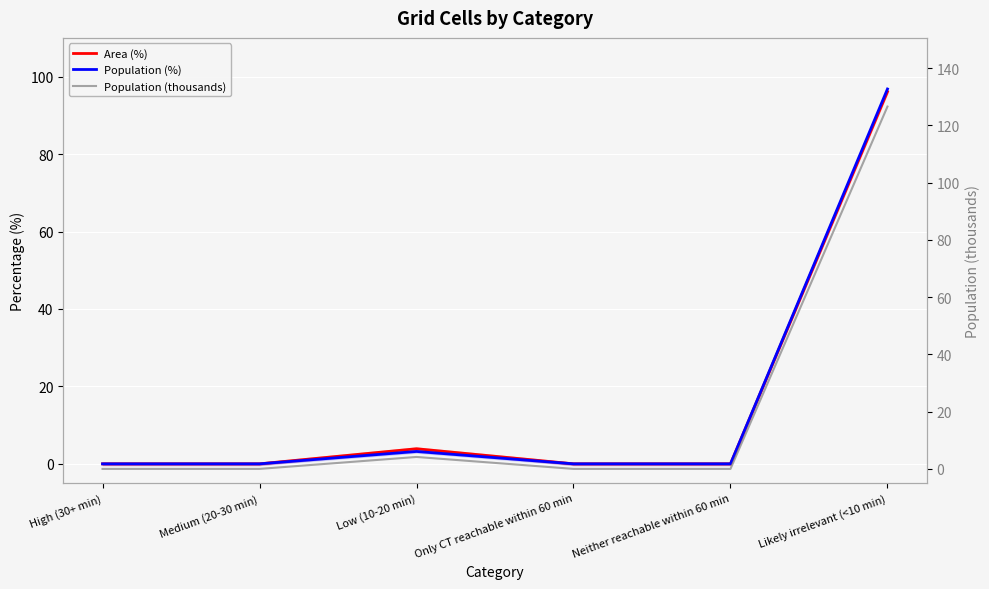

True or false: Area (%) and Population (thousands) cross at least once.

False